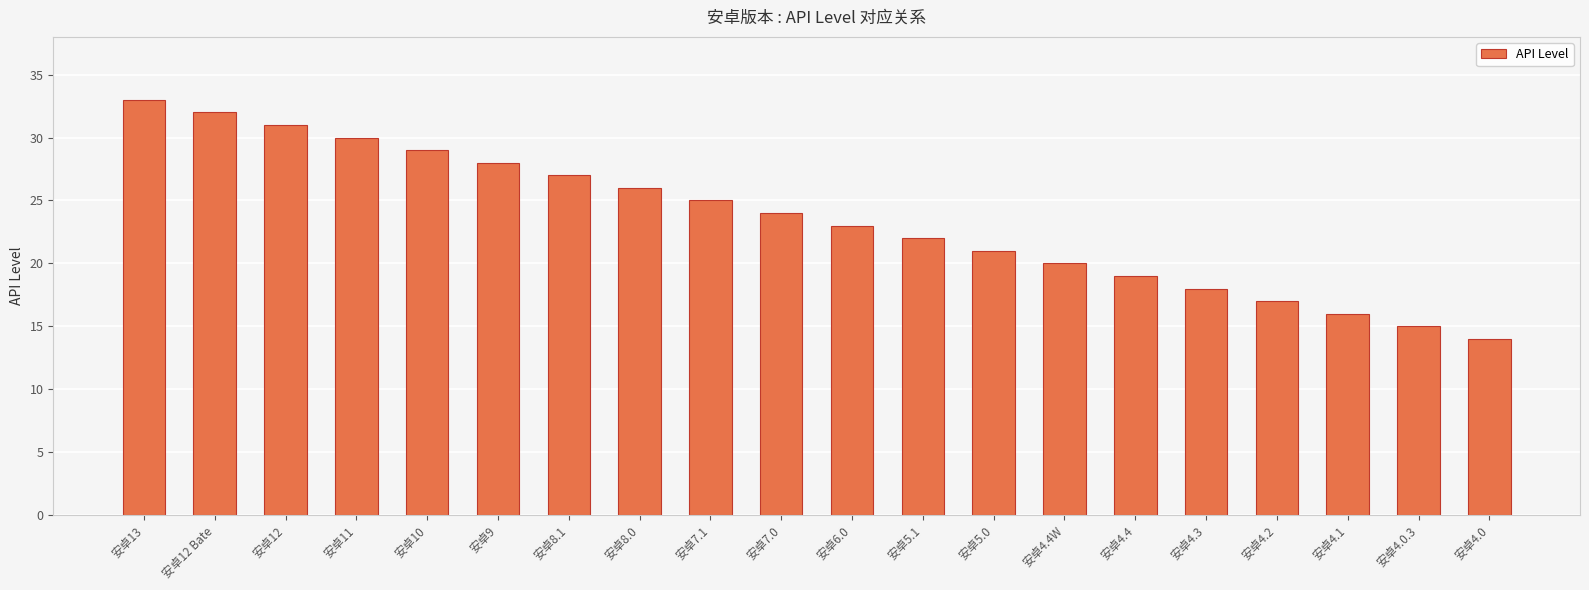

Rank the categories by value from lowest to highest.

安卓4.0, 安卓4.0.3, 安卓4.1, 安卓4.2, 安卓4.3, 安卓4.4, 安卓4.4W, 安卓5.0, 安卓5.1, 安卓6.0, 安卓7.0, 安卓7.1, 安卓8.0, 安卓8.1, 安卓9, 安卓10, 安卓11, 安卓12, 安卓12 Bate, 安卓13